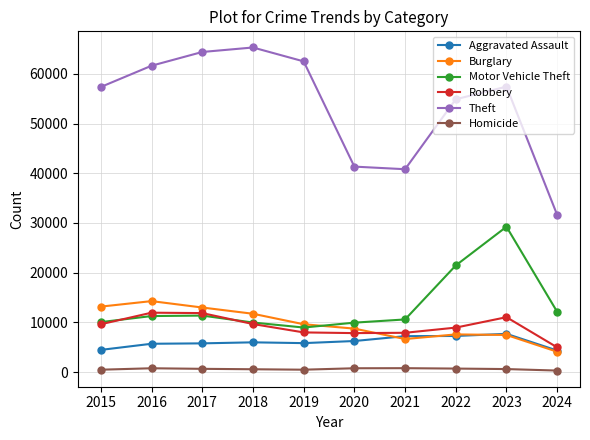

Count the number of categories in the chart.

10